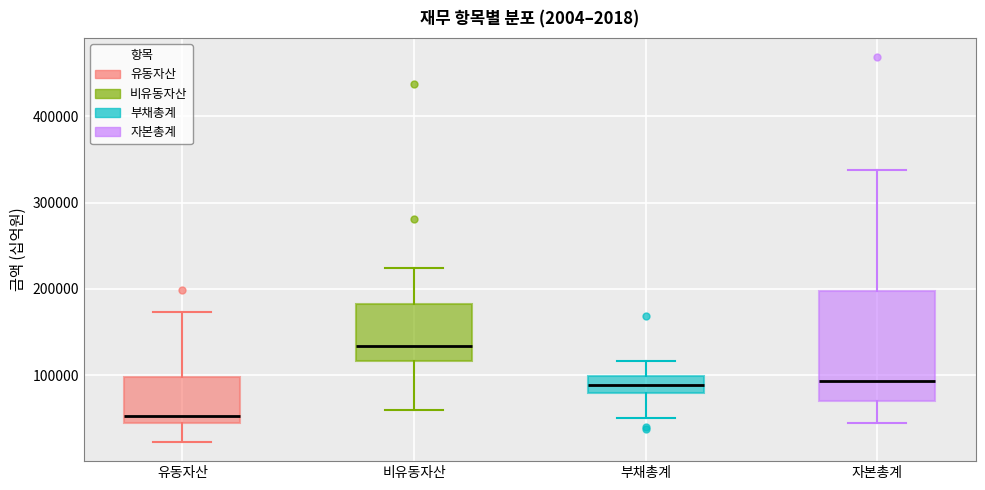

Where is the lower edge of the box for 자본총계 on the y-axis? The values are not printed on the chart, so give them approximately, as read against the axis.

70000